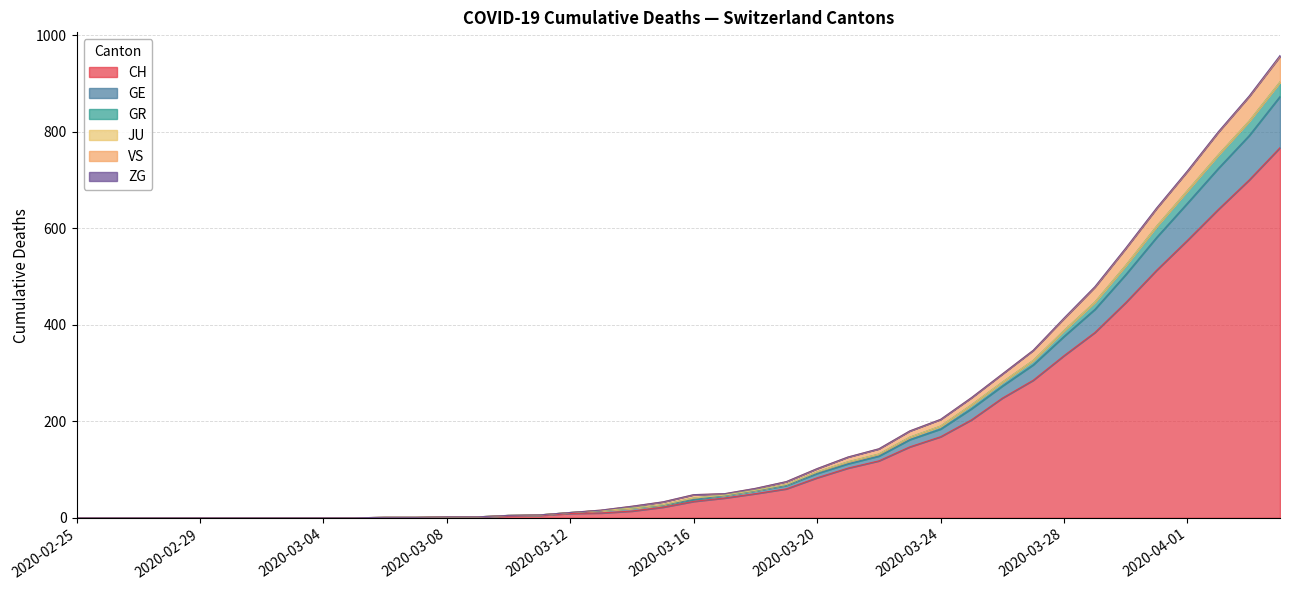

The CH series shows 151 at 2020-03-31. True or false?

False